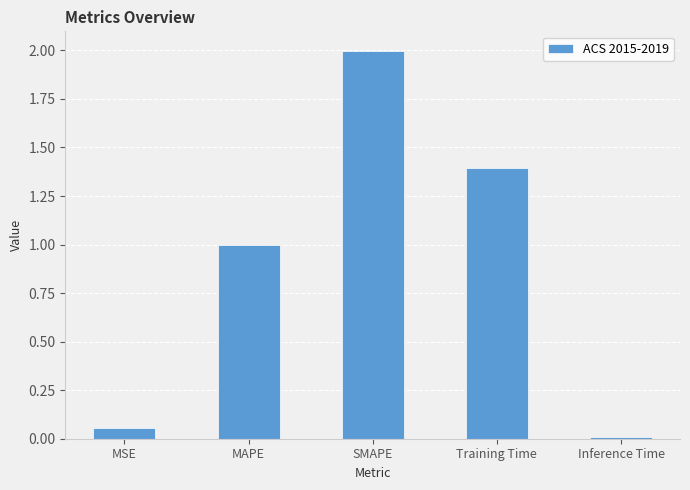

True or false: the data shows 1.0 at MAPE.

True